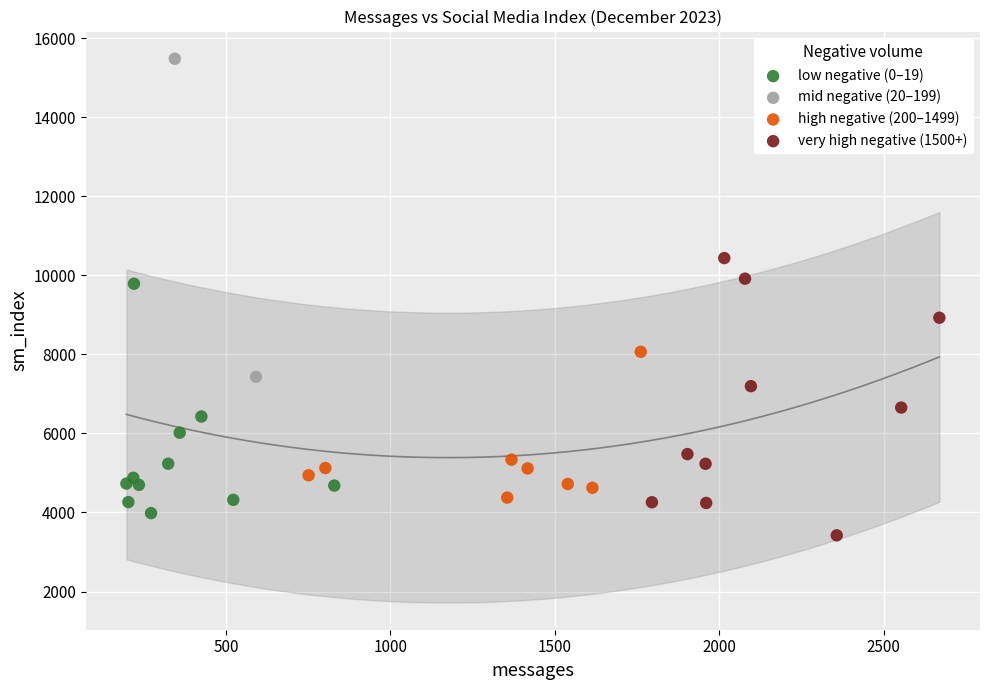

What are all the series names shown in the legend?

low negative (0–19), mid negative (20–199), high negative (200–1499), very high negative (1500+)